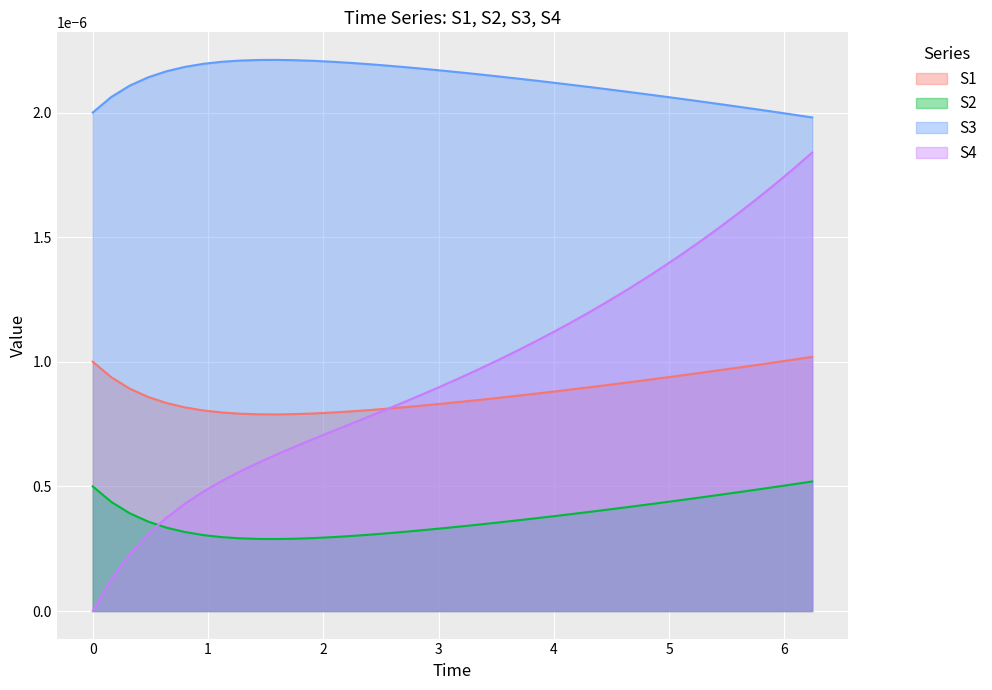

Which series has the largest range (max minus min)?

S4